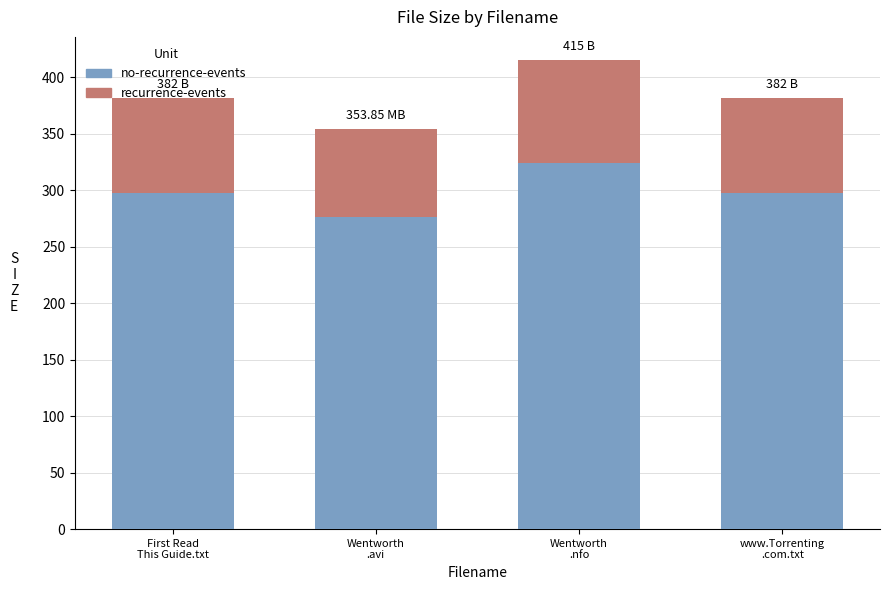

Does the chart contain stacked bars?

Yes